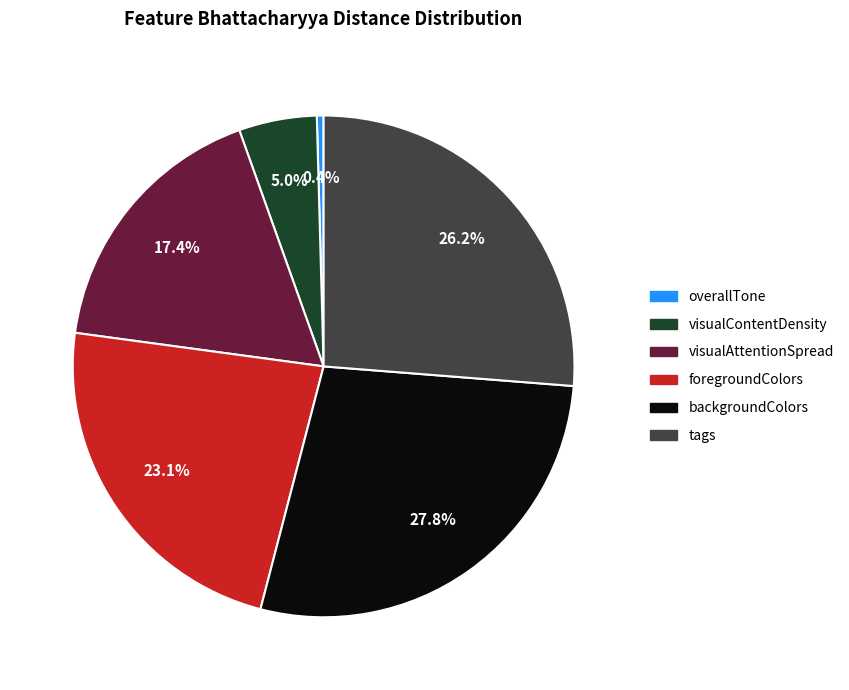

Does any single category account for the majority?

No